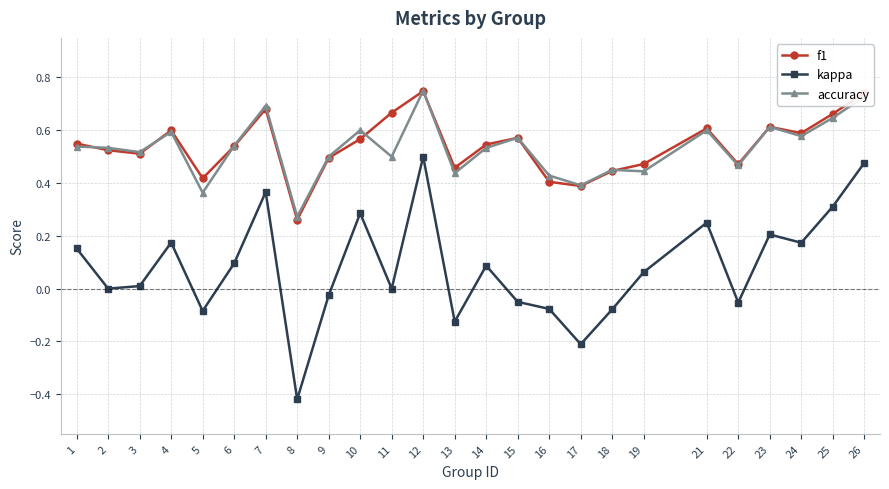

What is the difference between the second highest and minimum values in the kappa series?

0.9